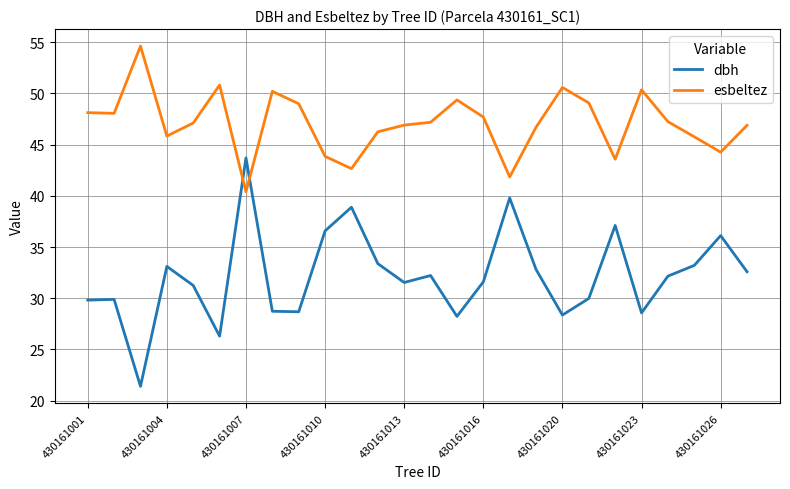

List the series in order of their peak value, highest first.

esbeltez, dbh